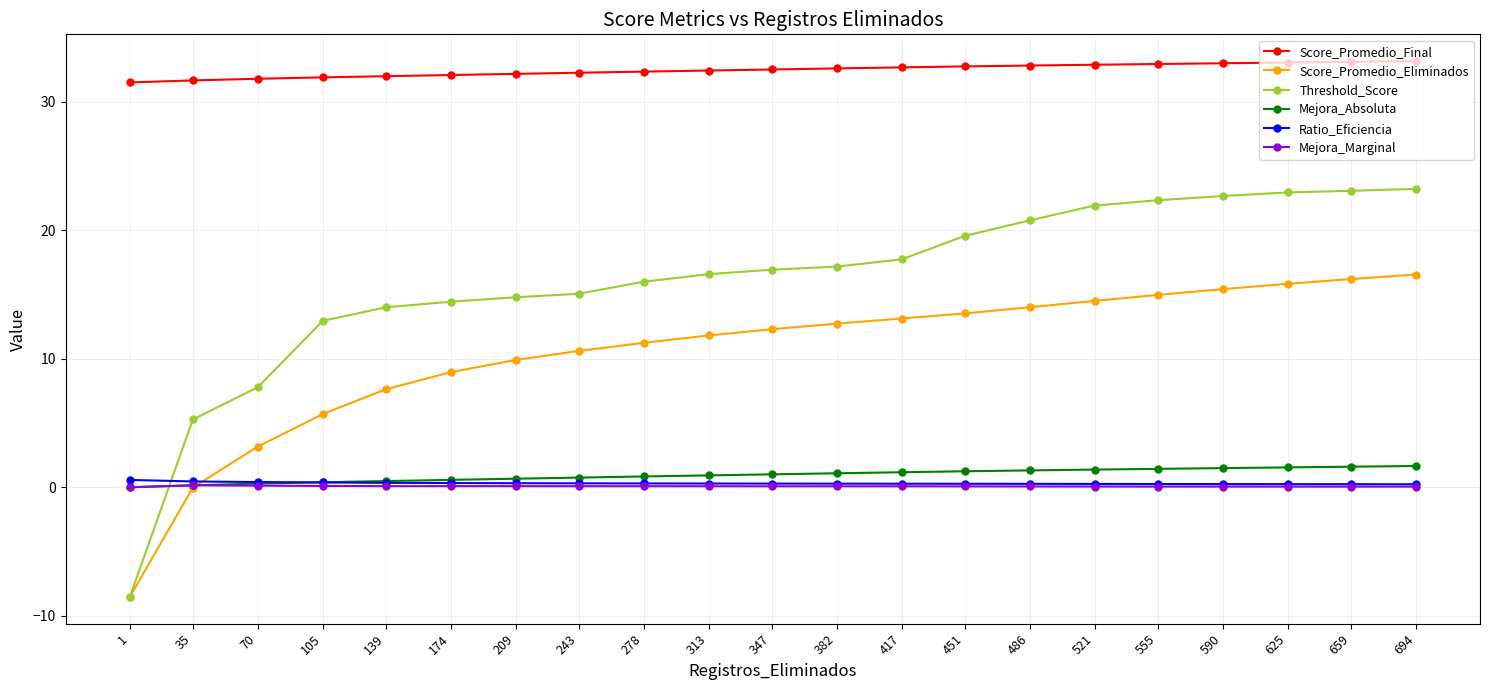

What is the smallest value displayed?

-8.5